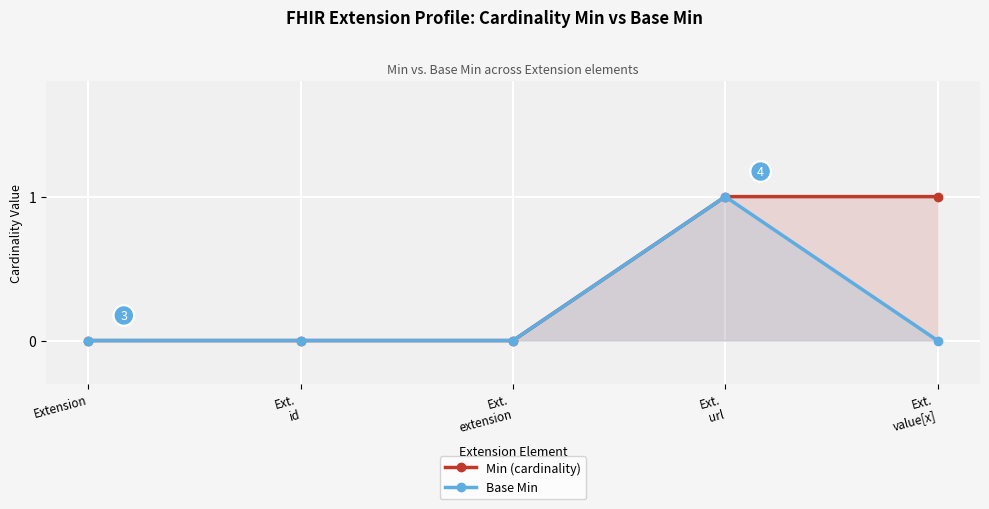

How many interior local peaks does the Base Min series have?

1